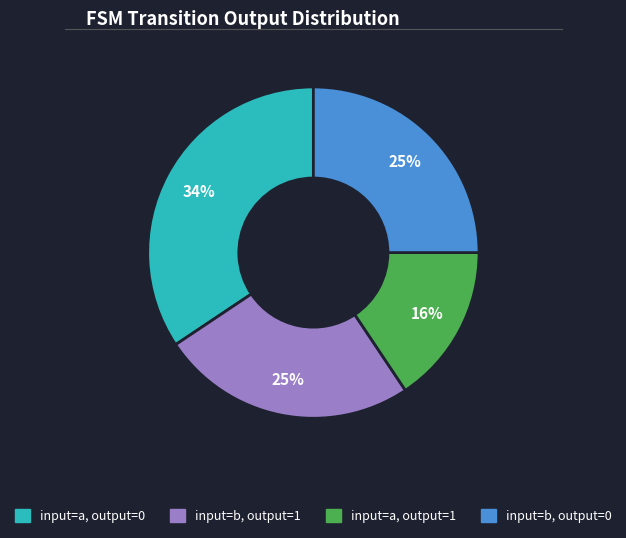

Does any single category account for the majority?

No